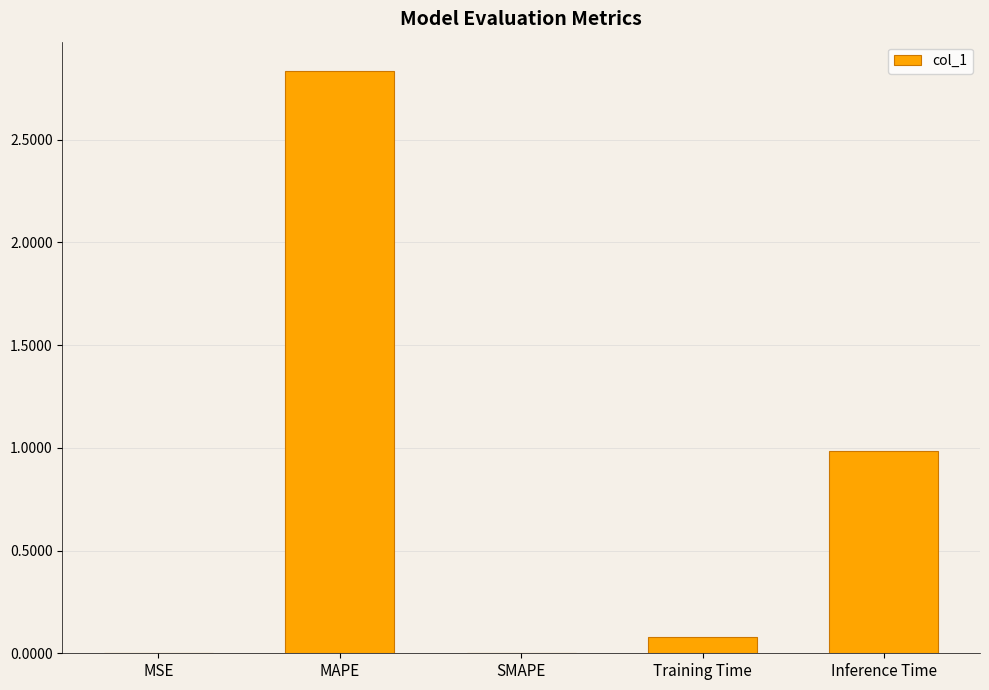

What is the sum of all values?

3.9